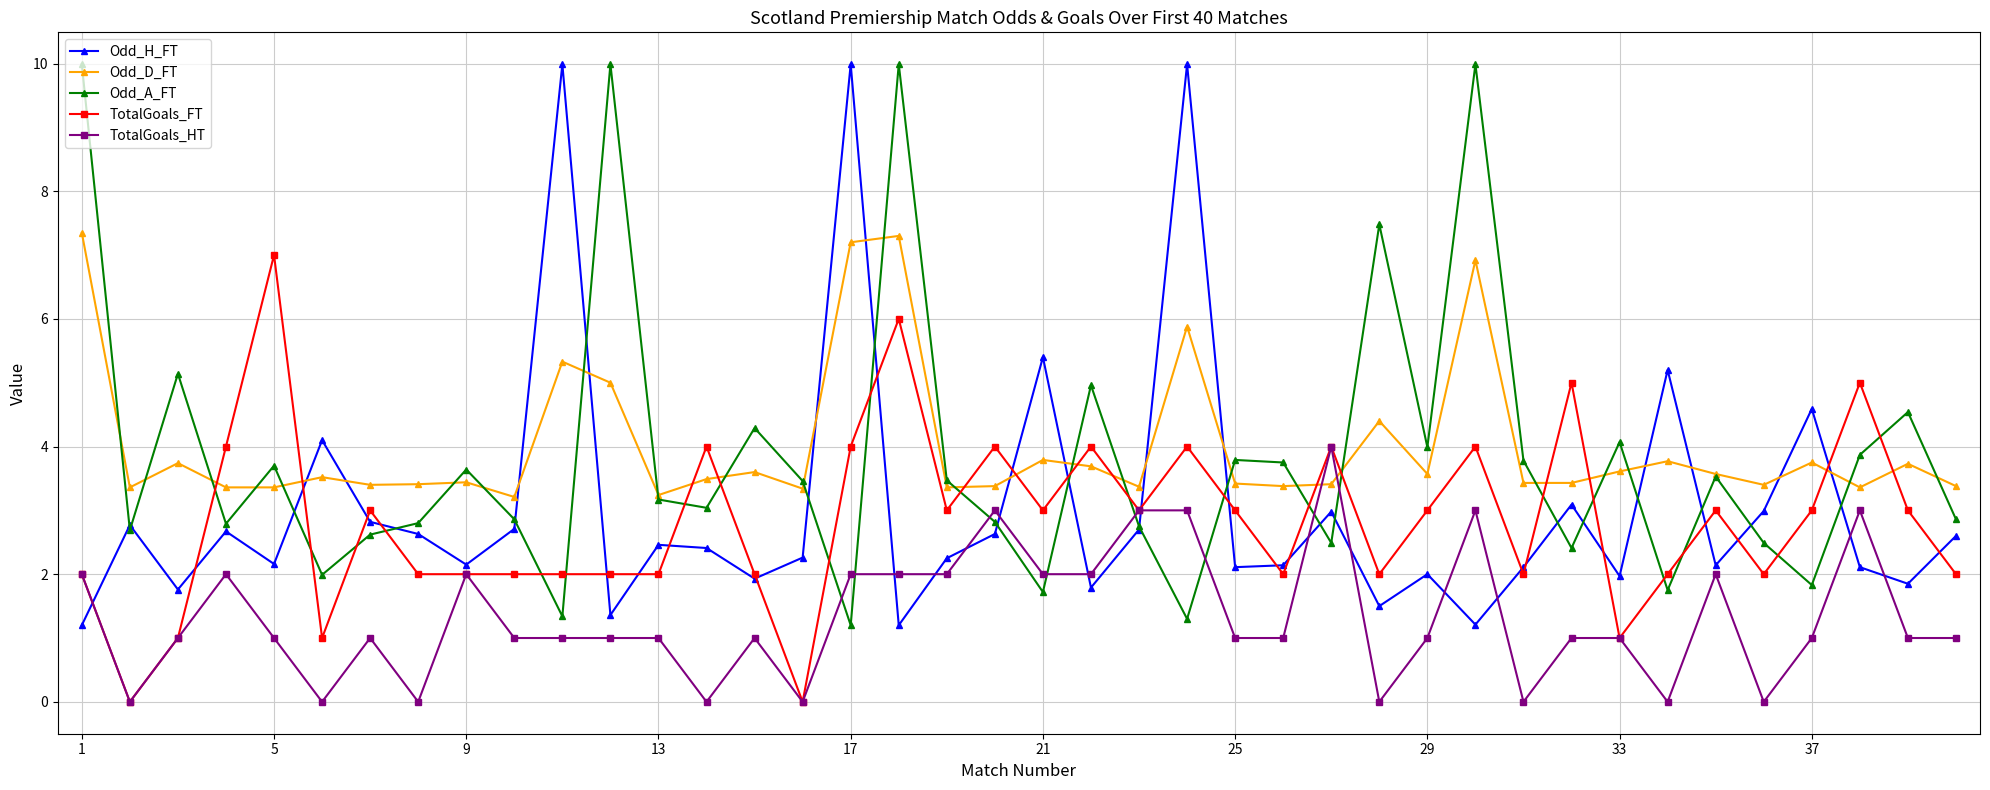

At how many categories does at least one series exceed 3?

40